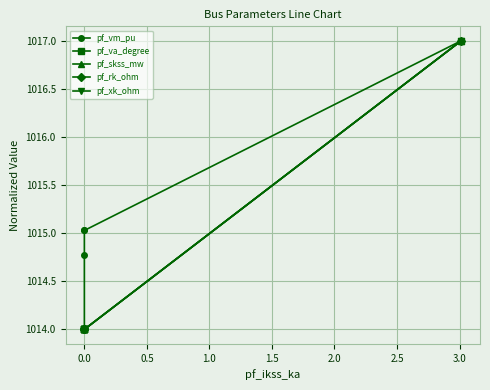

What is the sum of all pf_skss_mw values?

5073.0